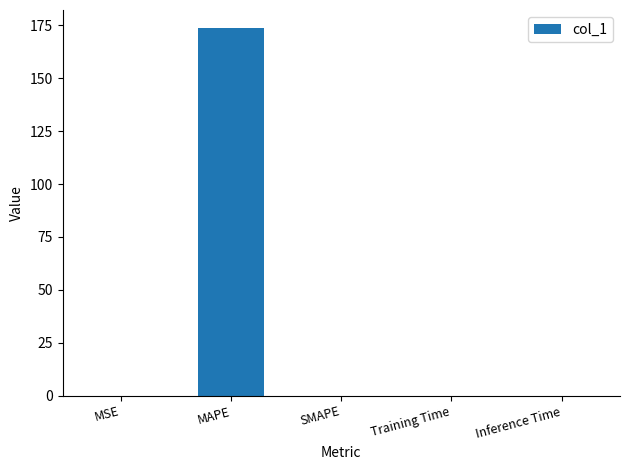

True or false: the data shows 0.0 at Training Time.

True